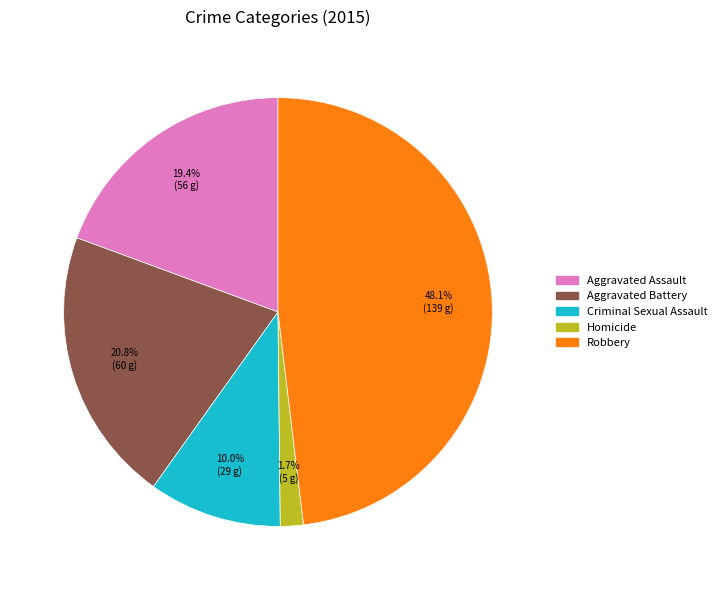

Between Aggravated Battery and Criminal Sexual Assault, which is larger?

Aggravated Battery